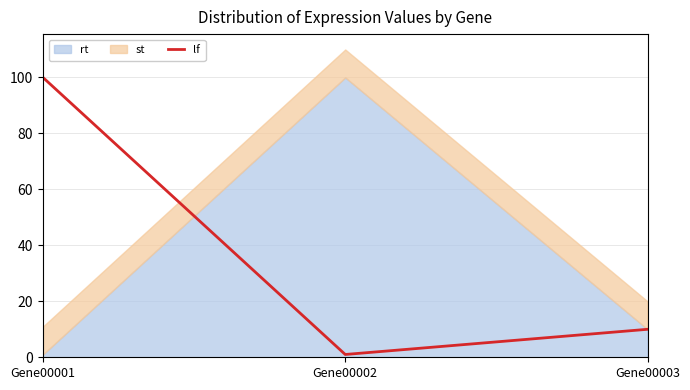

Is it true that the value at Gene00002 is 1?

True